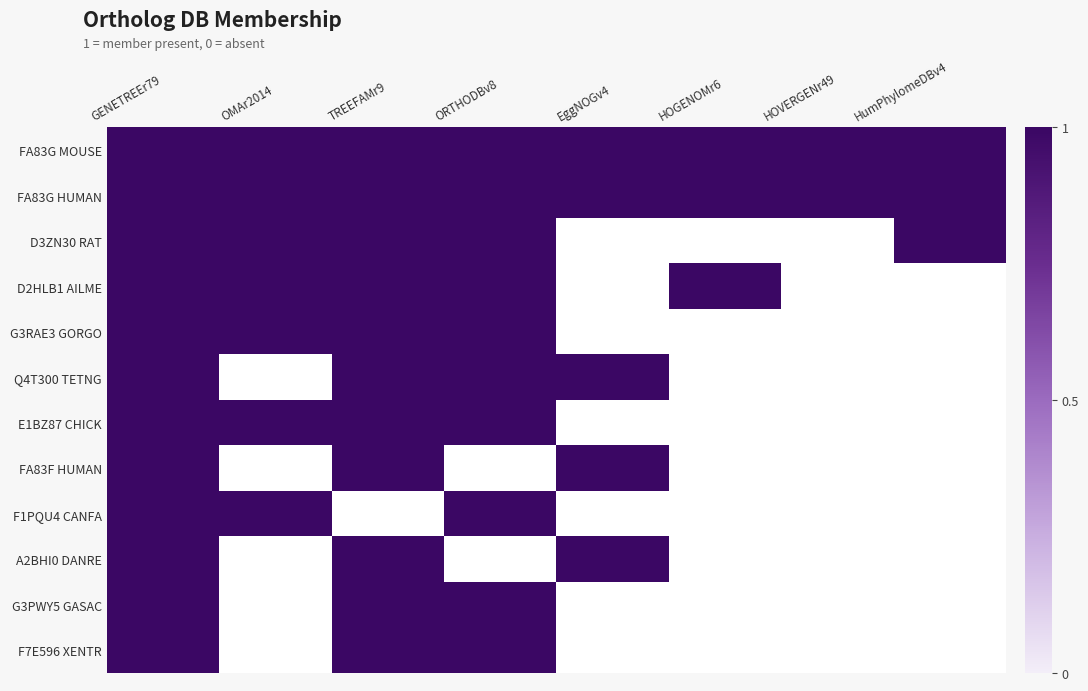

Where is D2HLB1_D2HLB1_AILME nearest to the value 0?

EggNOGv4